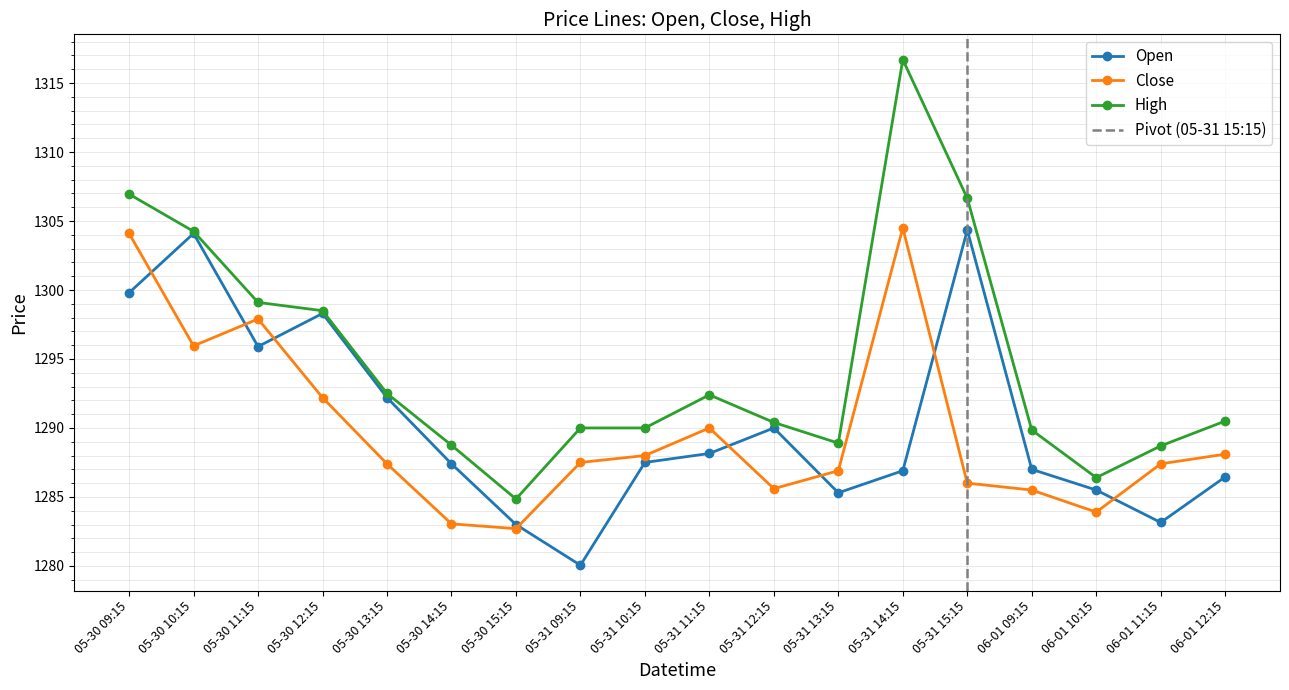

At which label does Close first exceed 1287?

05-30 09:15